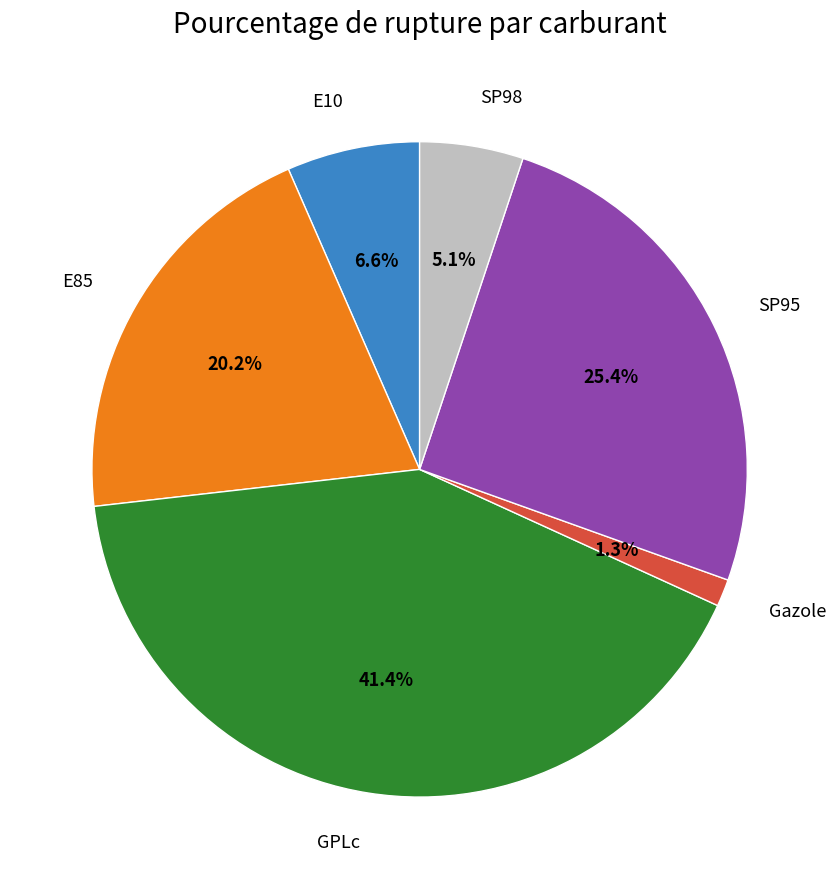

Is there a majority slice in this chart?

No